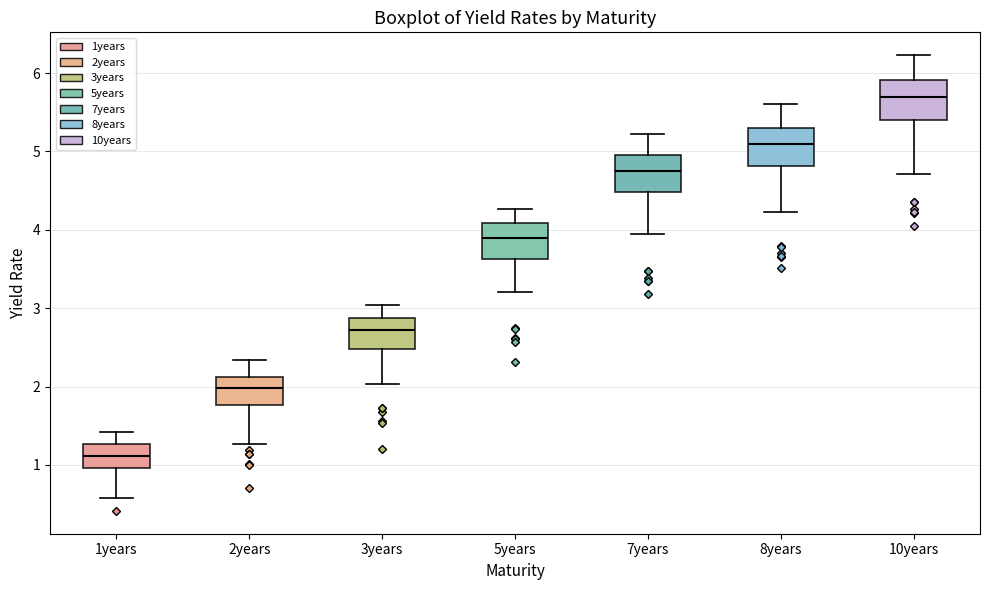

Where does the upper whisker of the box for 3years end on the y-axis? The values are not printed on the chart, so give them approximately, as read against the axis.

3.0